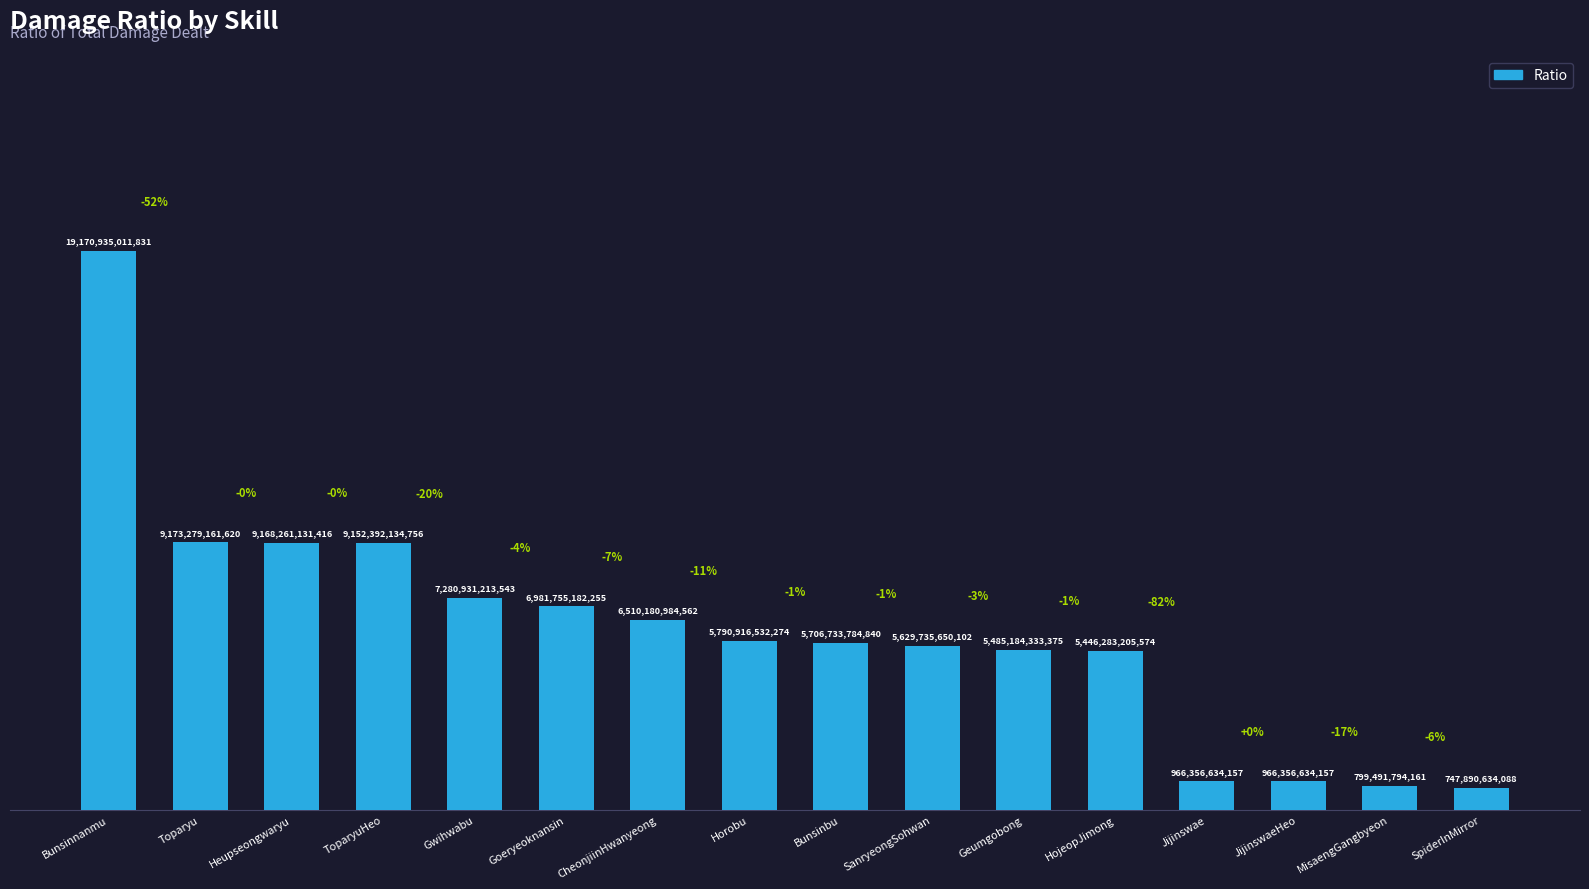

How many bars are there in total?

16